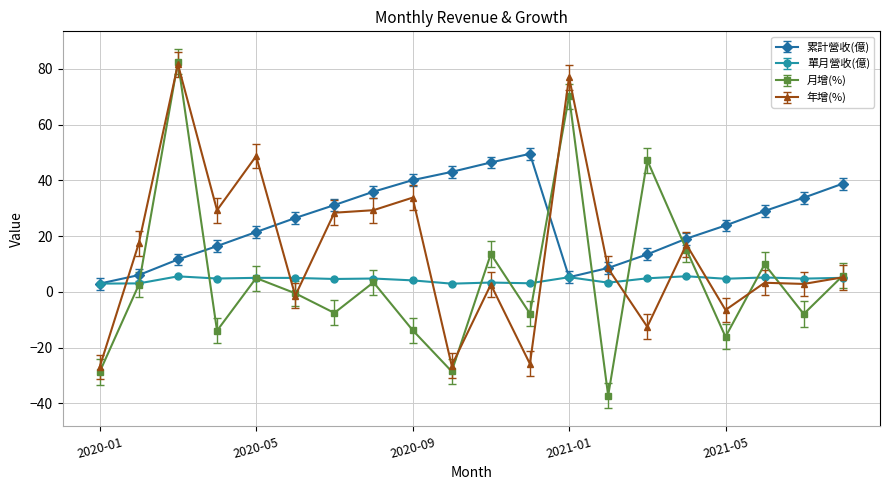

How many interior local valleys does the 月增(%) series have?

7